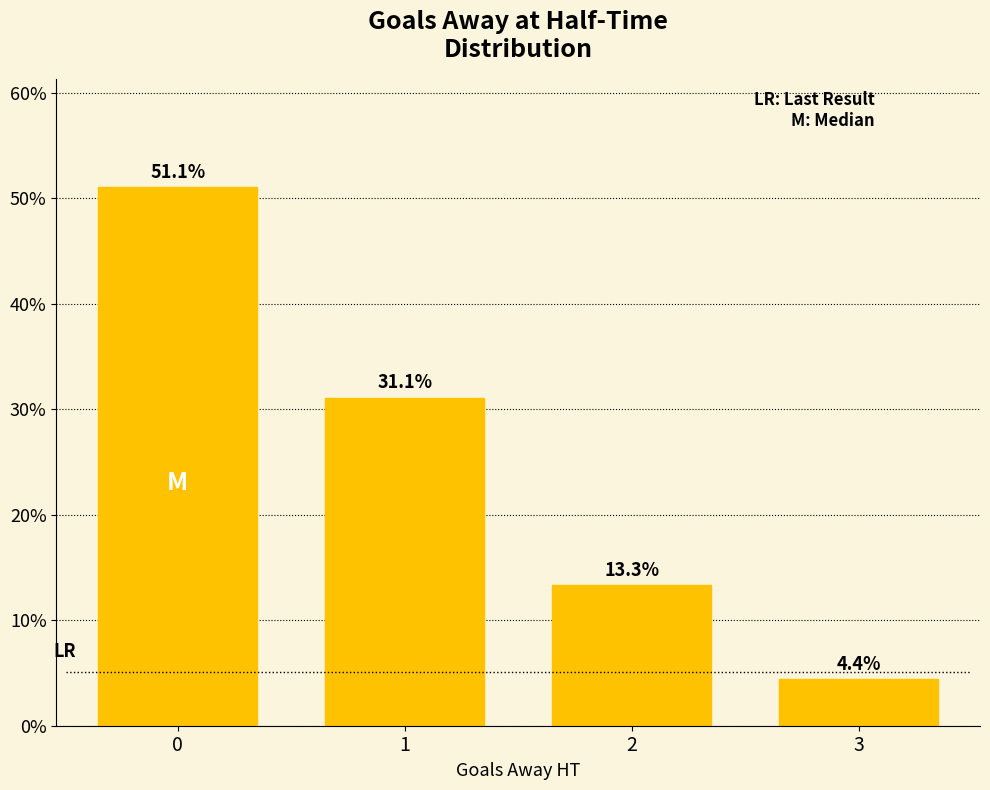

Count the number of values greater than 31.

2